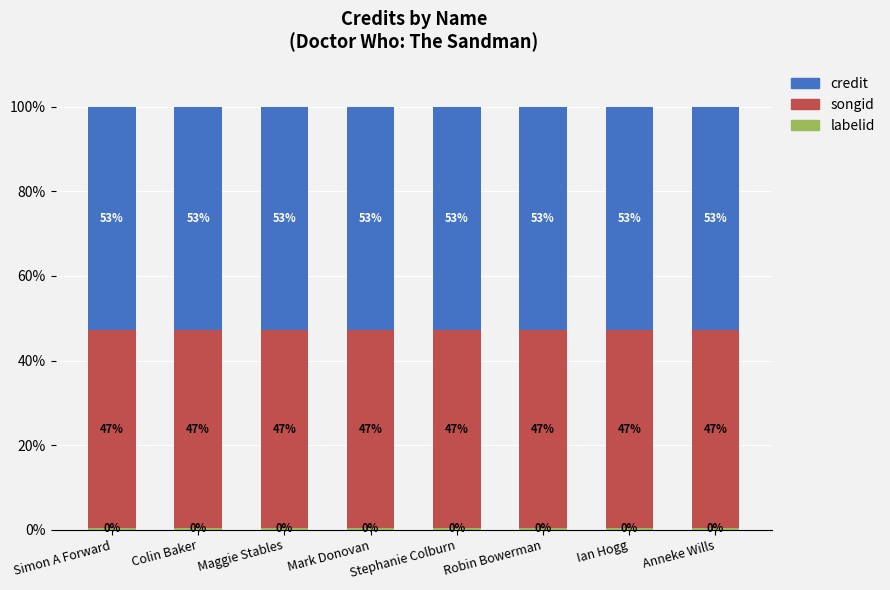

What is the total value across all series at Robin Bowerman?

100.0